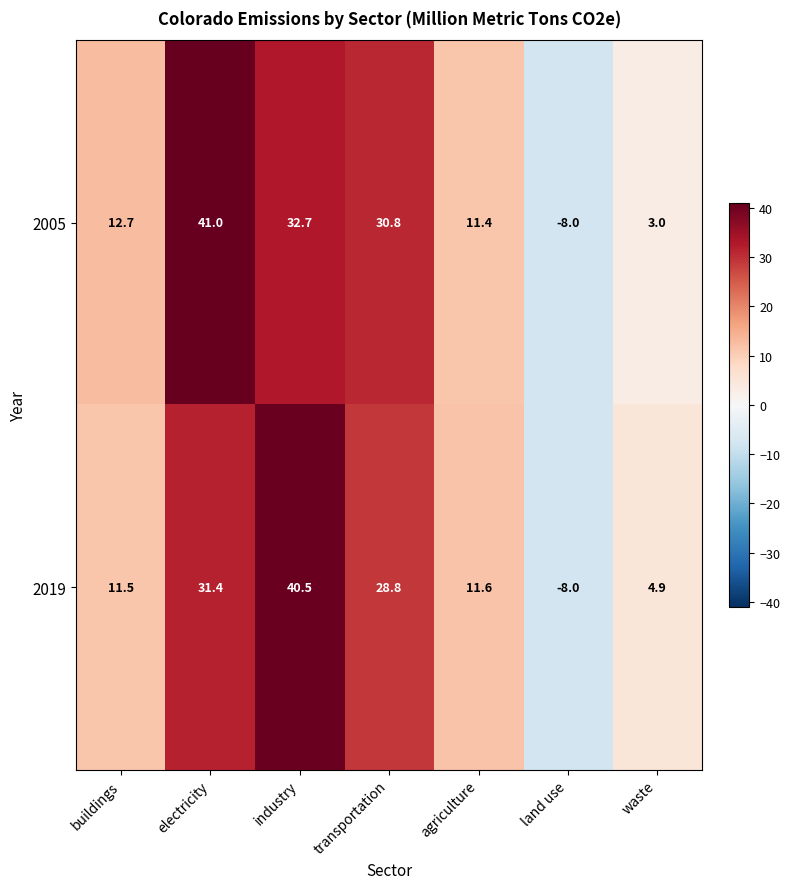

What is the difference between the maximum and minimum values in the 2019 series?

48.5